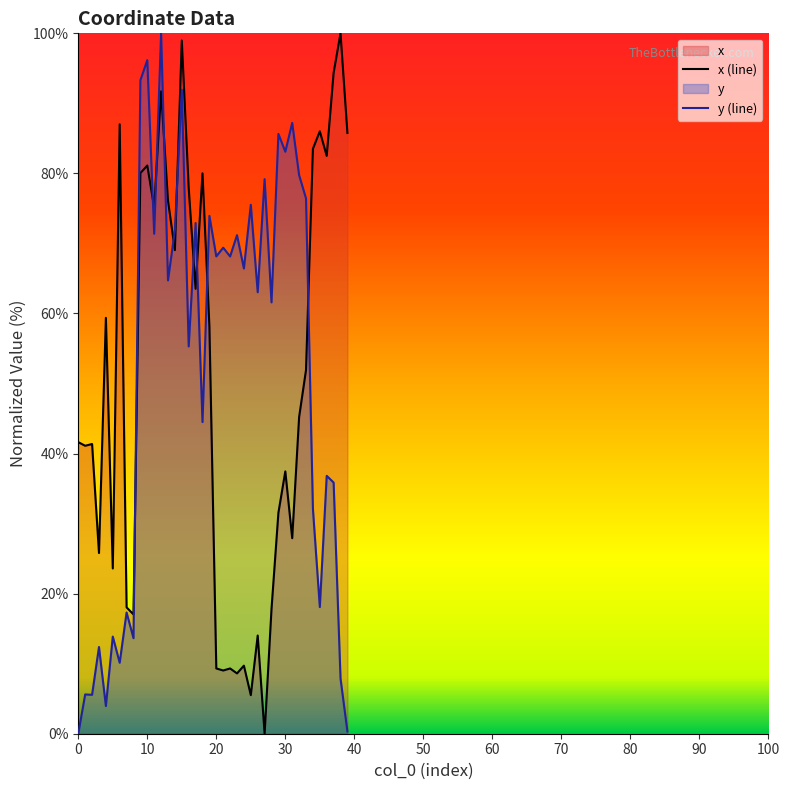

Is it true that x (line) equals 14.0 at 30?

False